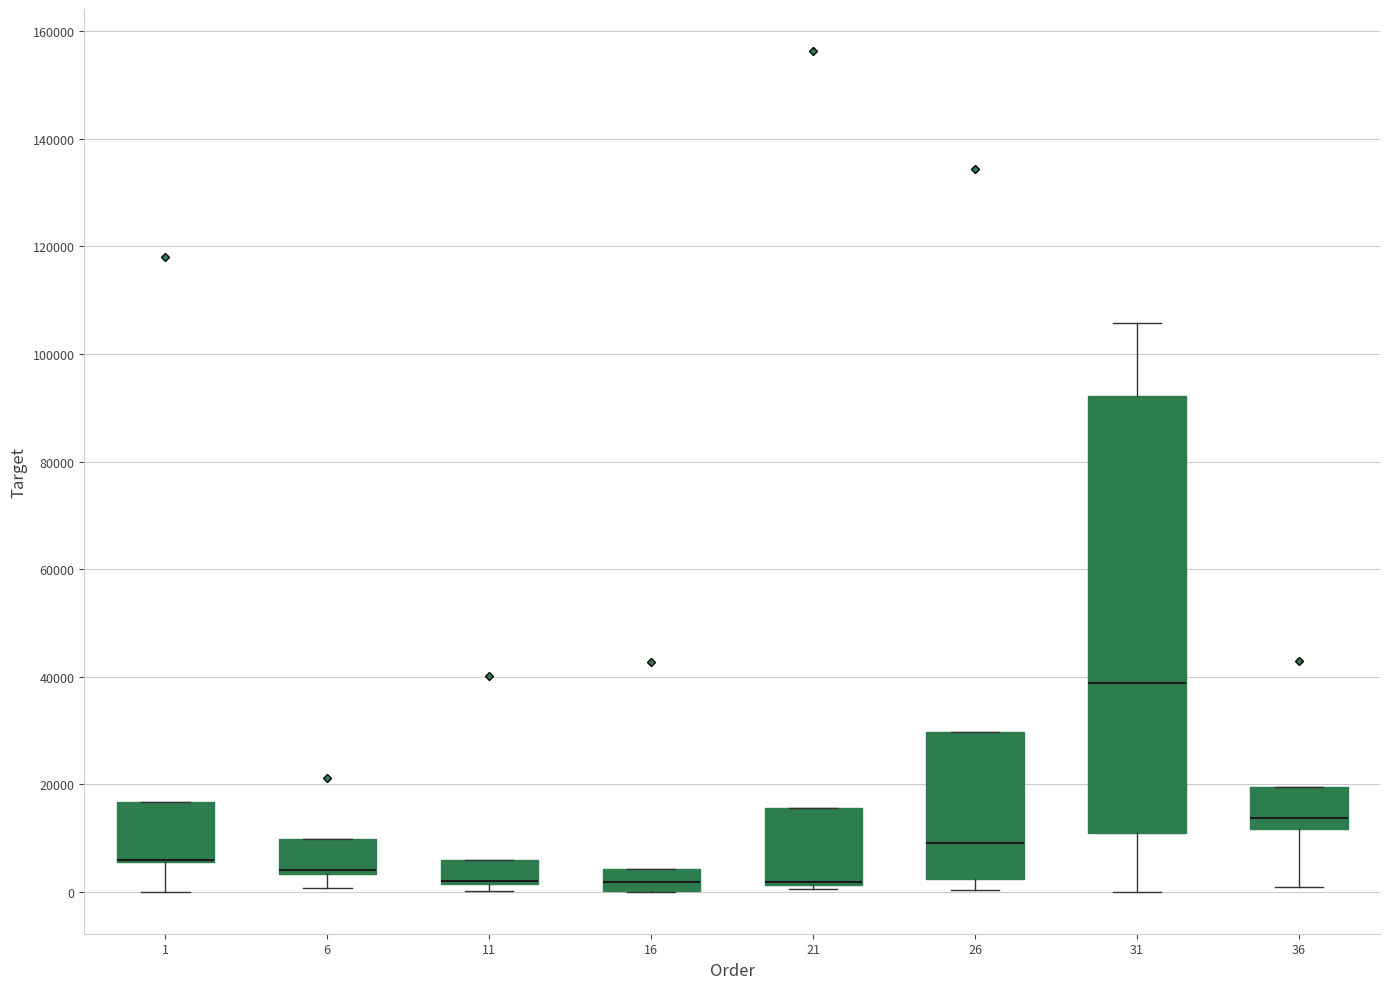

Where is the upper edge of the box at x = 26 on the y-axis? The values are not printed on the chart, so give them approximately, as read against the axis.

30000